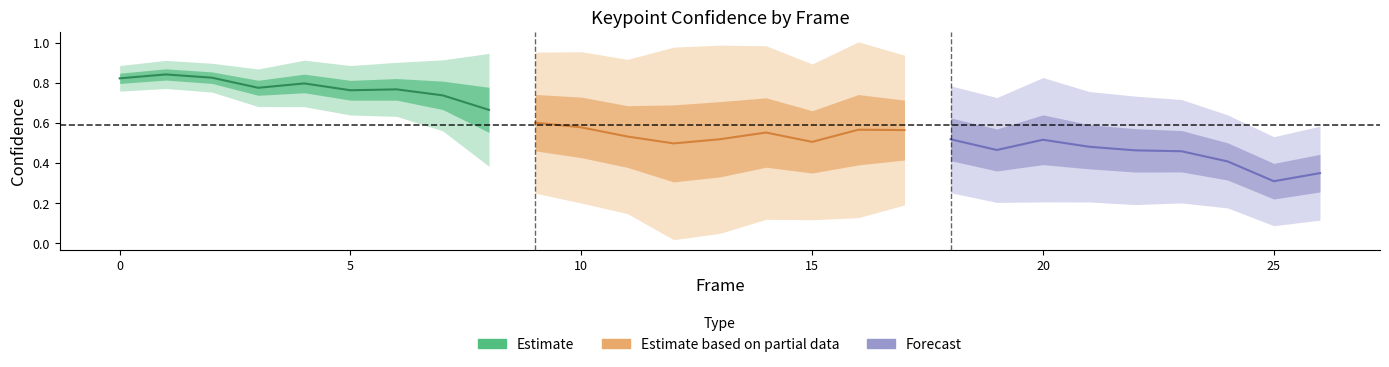

Which series has the widest spread of values?

Forecast